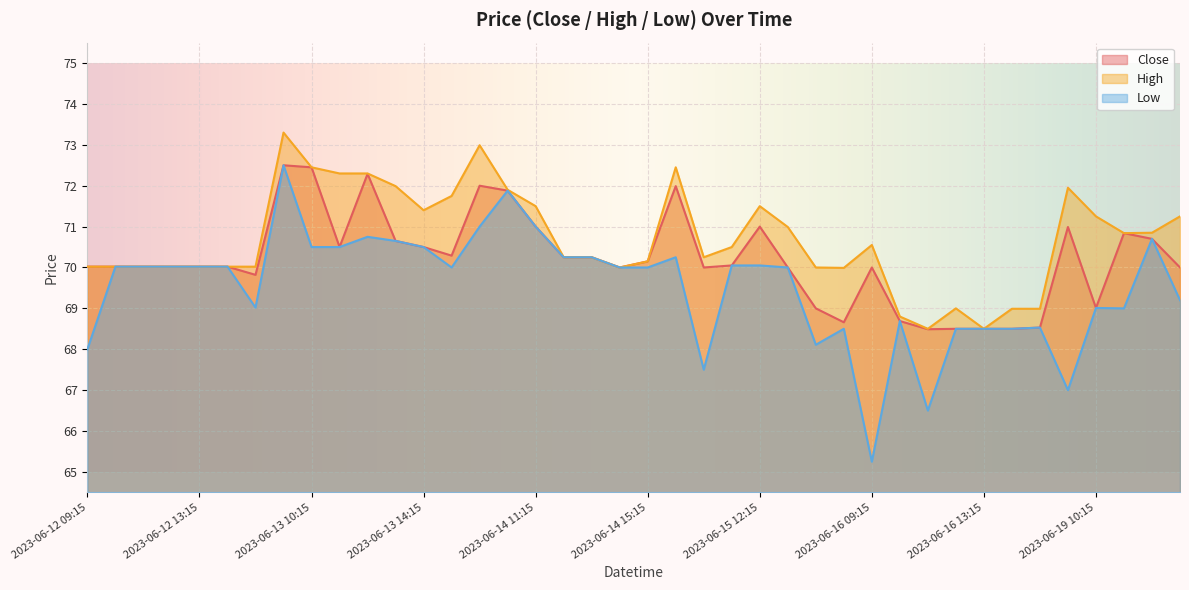

Reading left to right, extract all data points from this chart.

Close: 2023-06-12 09:15=70.0	2023-06-12 10:15=70.0	2023-06-12 11:15=70.0	2023-06-12 12:15=70.0	2023-06-12 13:15=70.0	2023-06-12 14:15=70.0	2023-06-12 15:15=69.8	2023-06-13 09:15=72.5	2023-06-13 10:15=72.4	2023-06-13 11:15=70.5	2023-06-13 12:15=72.3	2023-06-13 13:15=70.7	2023-06-13 14:15=70.5	2023-06-13 15:15=70.3	2023-06-14 09:15=72.0	2023-06-14 10:15=71.9	2023-06-14 11:15=71.0	2023-06-14 12:15=70.2	2023-06-14 13:15=70.2	2023-06-14 14:15=70.0	2023-06-14 15:15=70.2	2023-06-15 09:15=72.0	2023-06-15 10:15=70.0	2023-06-15 11:15=70.1	2023-06-15 12:15=71.0	2023-06-15 13:15=70.0	2023-06-15 14:15=69.0	2023-06-15 15:15=68.7	2023-06-16 09:15=70.0	2023-06-16 10:15=68.7	2023-06-16 11:15=68.5	2023-06-16 12:15=68.5	2023-06-16 13:15=68.5	2023-06-16 14:15=68.5	2023-06-16 15:15=68.5	2023-06-19 09:15=71.0	2023-06-19 10:15=69.0	2023-06-19 11:15=70.8	2023-06-19 12:15=70.7	2023-06-19 13:15=70.0
High: 2023-06-12 09:15=70.0	2023-06-12 10:15=70.0	2023-06-12 11:15=70.0	2023-06-12 12:15=70.0	2023-06-12 13:15=70.0	2023-06-12 14:15=70.0	2023-06-12 15:15=70.0	2023-06-13 09:15=73.3	2023-06-13 10:15=72.4	2023-06-13 11:15=72.3	2023-06-13 12:15=72.3	2023-06-13 13:15=72.0	2023-06-13 14:15=71.4	2023-06-13 15:15=71.8	2023-06-14 09:15=73.0	2023-06-14 10:15=71.9	2023-06-14 11:15=71.5	2023-06-14 12:15=70.2	2023-06-14 13:15=70.2	2023-06-14 14:15=70.0	2023-06-14 15:15=70.2	2023-06-15 09:15=72.4	2023-06-15 10:15=70.2	2023-06-15 11:15=70.5	2023-06-15 12:15=71.5	2023-06-15 13:15=71.0	2023-06-15 14:15=70.0	2023-06-15 15:15=70.0	2023-06-16 09:15=70.6	2023-06-16 10:15=68.8	2023-06-16 11:15=68.5	2023-06-16 12:15=69.0	2023-06-16 13:15=68.5	2023-06-16 14:15=69.0	2023-06-16 15:15=69.0	2023-06-19 09:15=71.9	2023-06-19 10:15=71.2	2023-06-19 11:15=70.8	2023-06-19 12:15=70.8	2023-06-19 13:15=71.2
Low: 2023-06-12 09:15=68.0	2023-06-12 10:15=70.0	2023-06-12 11:15=70.0	2023-06-12 12:15=70.0	2023-06-12 13:15=70.0	2023-06-12 14:15=70.0	2023-06-12 15:15=69.0	2023-06-13 09:15=72.5	2023-06-13 10:15=70.5	2023-06-13 11:15=70.5	2023-06-13 12:15=70.8	2023-06-13 13:15=70.7	2023-06-13 14:15=70.5	2023-06-13 15:15=70.0	2023-06-14 09:15=71.0	2023-06-14 10:15=71.9	2023-06-14 11:15=71.0	2023-06-14 12:15=70.2	2023-06-14 13:15=70.2	2023-06-14 14:15=70.0	2023-06-14 15:15=70.0	2023-06-15 09:15=70.2	2023-06-15 10:15=67.5	2023-06-15 11:15=70.1	2023-06-15 12:15=70.1	2023-06-15 13:15=70.0	2023-06-15 14:15=68.1	2023-06-15 15:15=68.5	2023-06-16 09:15=65.2	2023-06-16 10:15=68.7	2023-06-16 11:15=66.5	2023-06-16 12:15=68.5	2023-06-16 13:15=68.5	2023-06-16 14:15=68.5	2023-06-16 15:15=68.5	2023-06-19 09:15=67.0	2023-06-19 10:15=69.0	2023-06-19 11:15=69.0	2023-06-19 12:15=70.7	2023-06-19 13:15=69.2